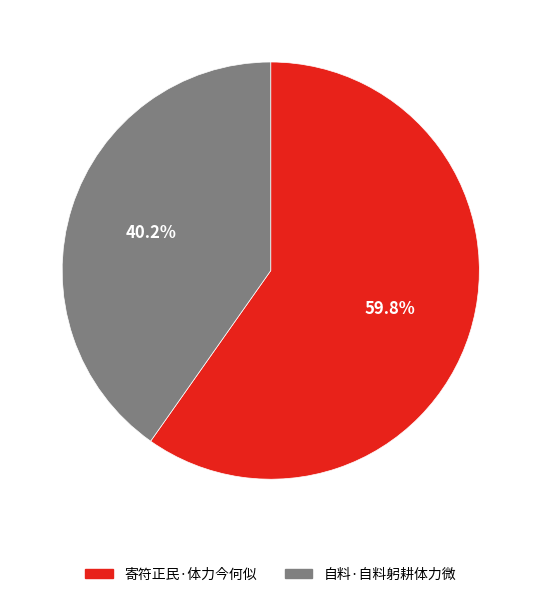

Which category has the biggest portion of the pie?

寄符正民·体力今何似